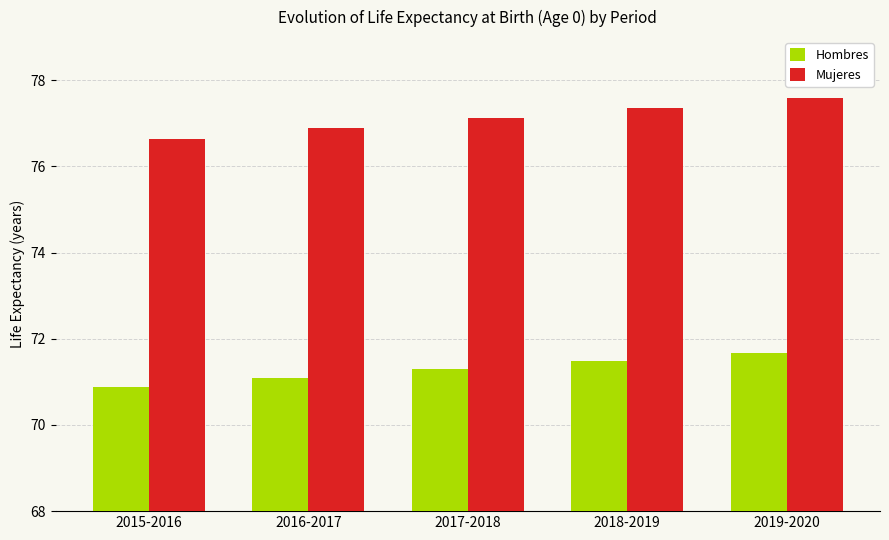

What is the label of the 5th bar from the right?

2015-2016